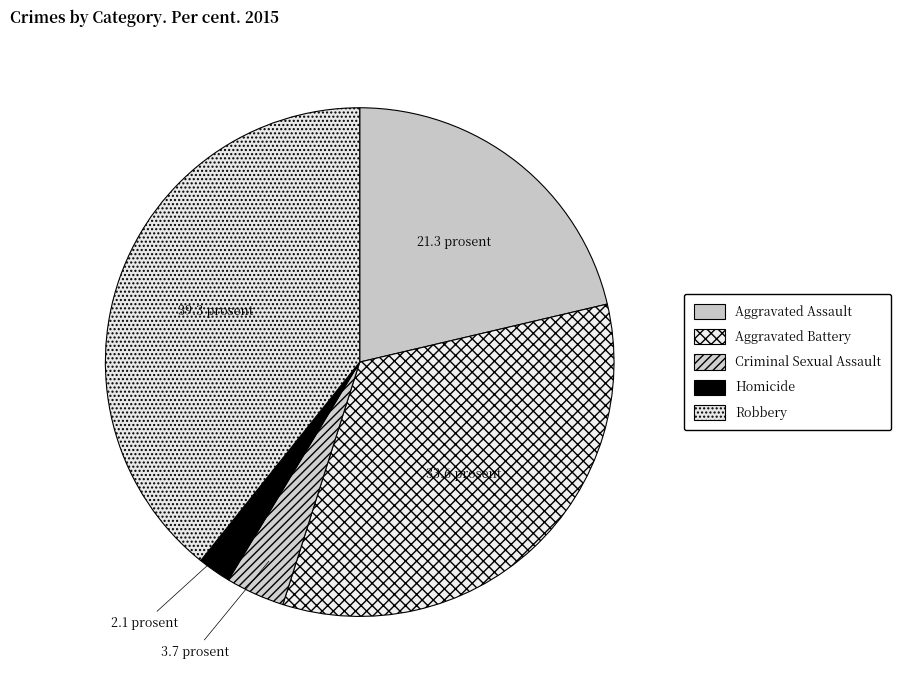

The Aggravated Battery slice represents 28% of the pie. True or false?

False